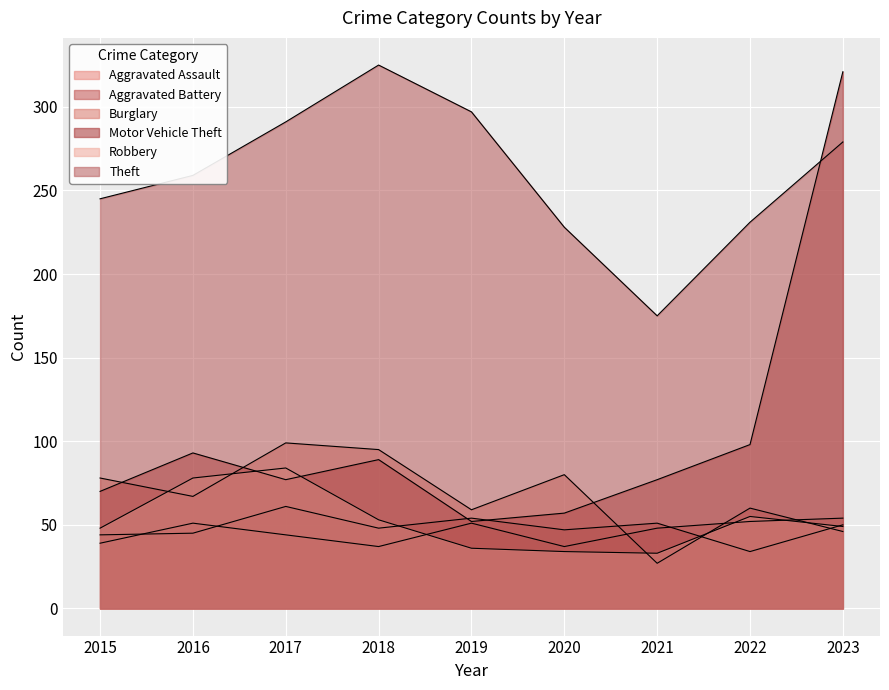

At which label does Burglary reach its peak?

2017